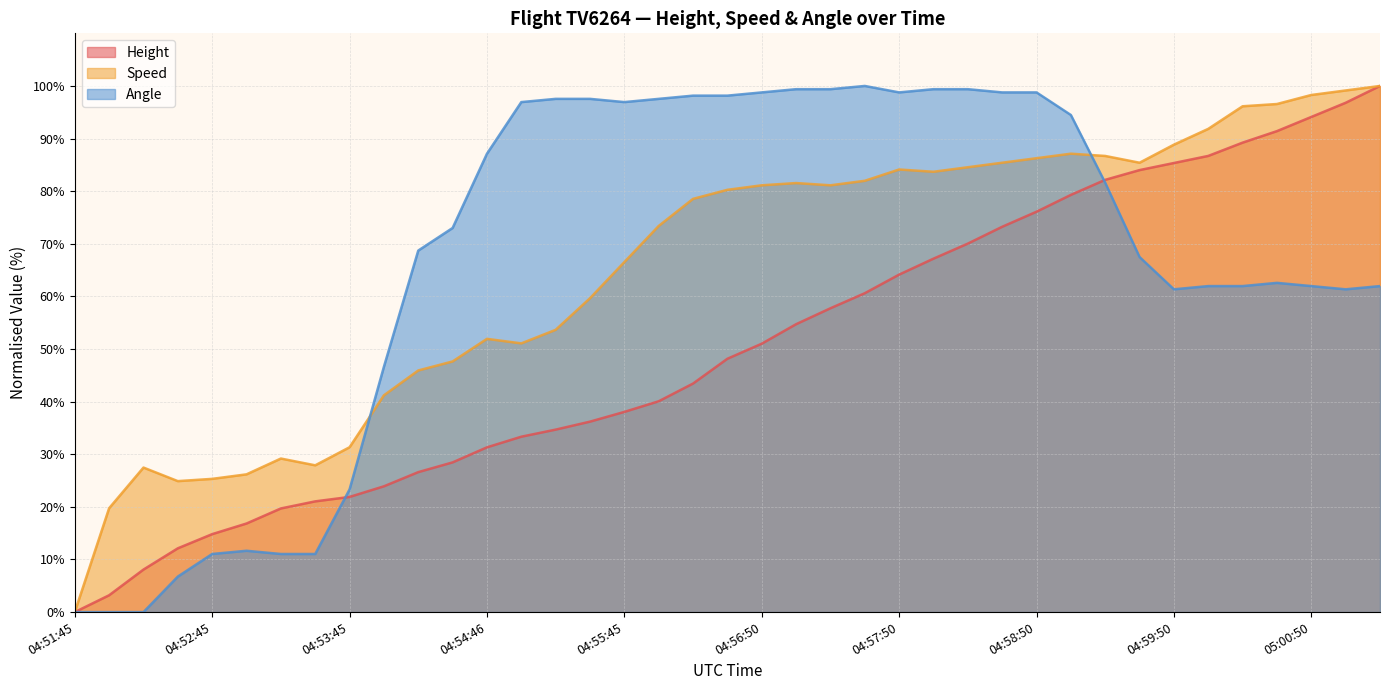

Which category has the lowest value across all series?

04:51:45